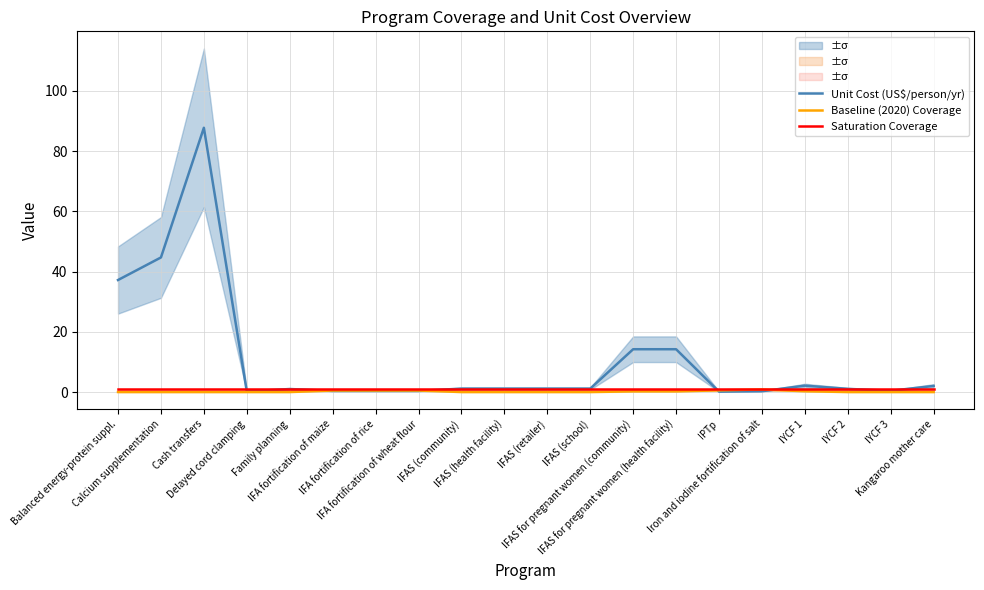

Between Family planning and IFA fortification of maize, which series saw the biggest shift?

Unit Cost (US$/person/yr)